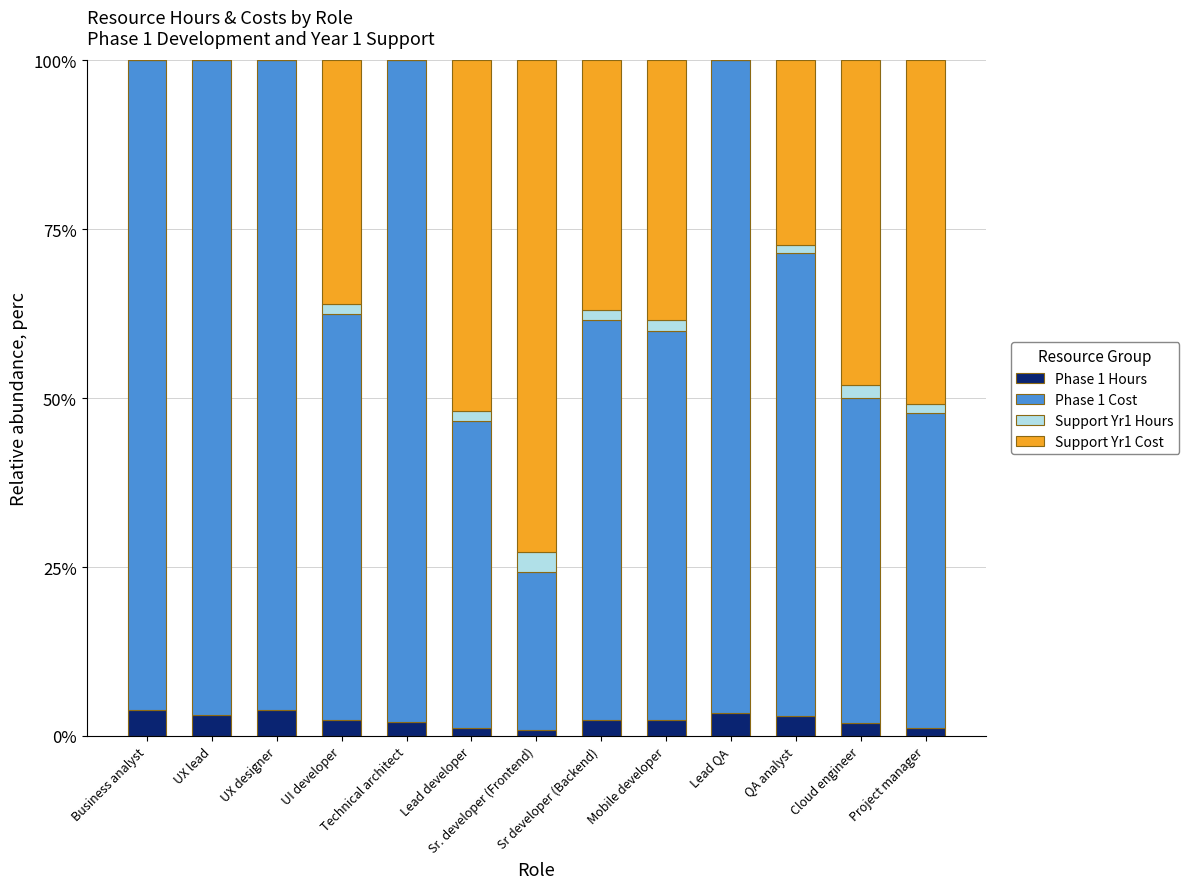

What is the sum of all Phase 1 Hours values?

31.6